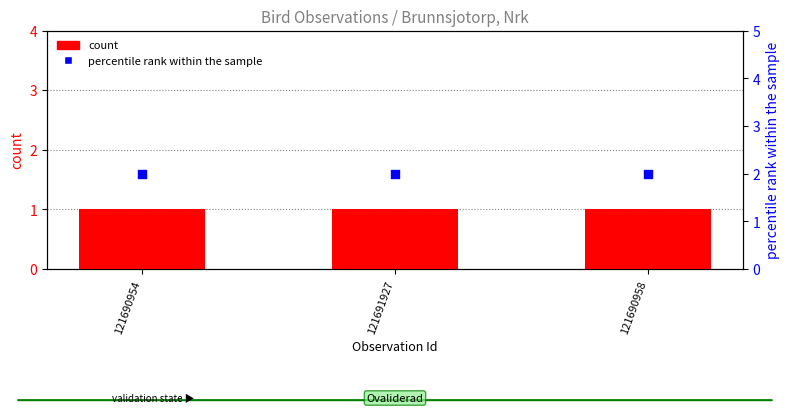

Is the value of percentile rank within the sample at 121691927 greater than the value of count at 121690958?

Yes